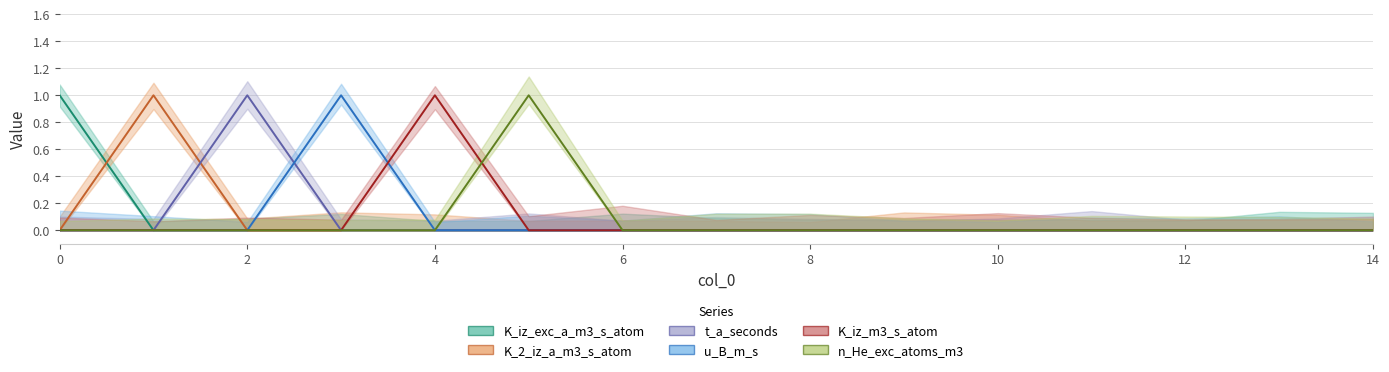

Rank the series by their maximum value, from highest to lowest.

K_iz_exc_a_m3_s_atom, K_2_iz_a_m3_s_atom, t_a_seconds, u_B_m_s, K_iz_m3_s_atom, n_He_exc_atoms_m3